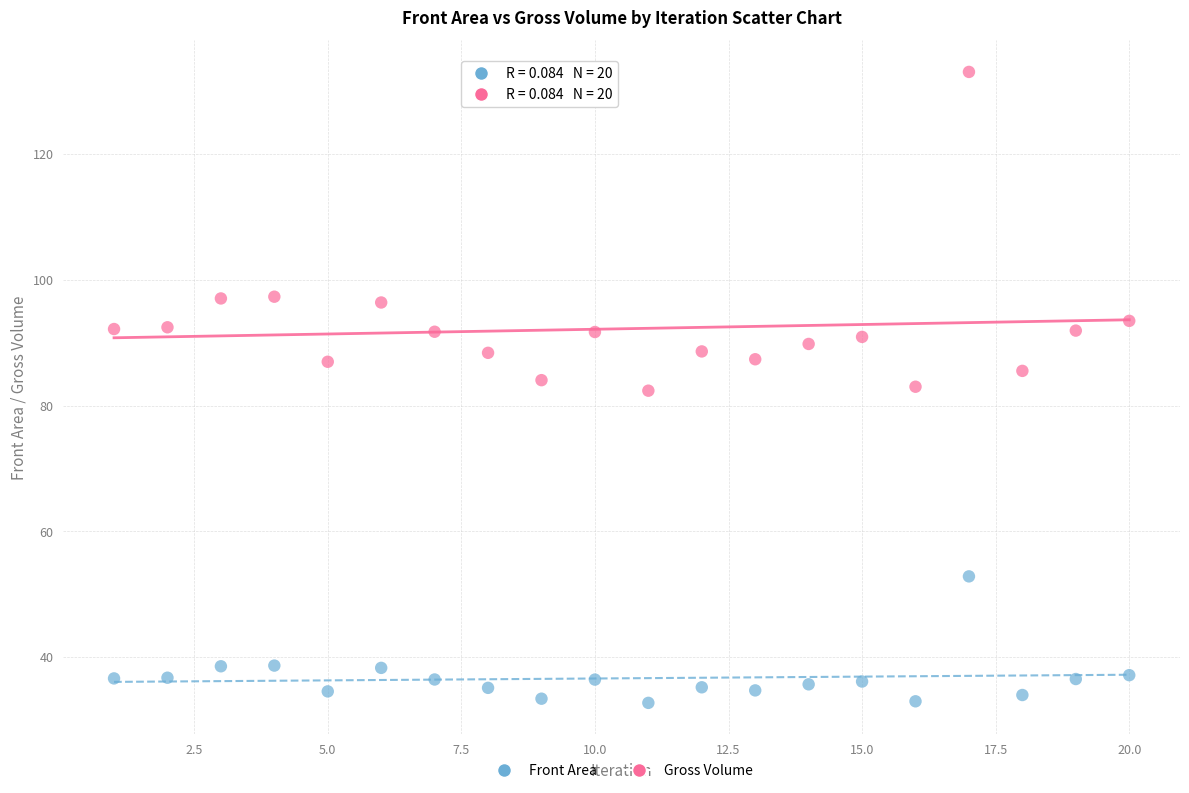

Which series reaches the maximum Y coordinate?

Gross Volume